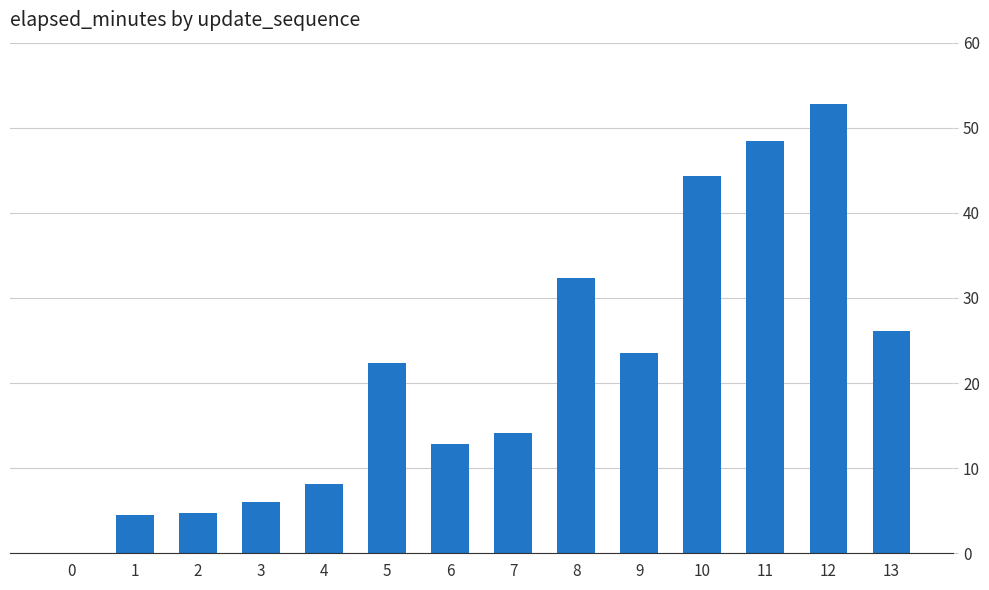

Which has a higher value, 1 or 0?

1